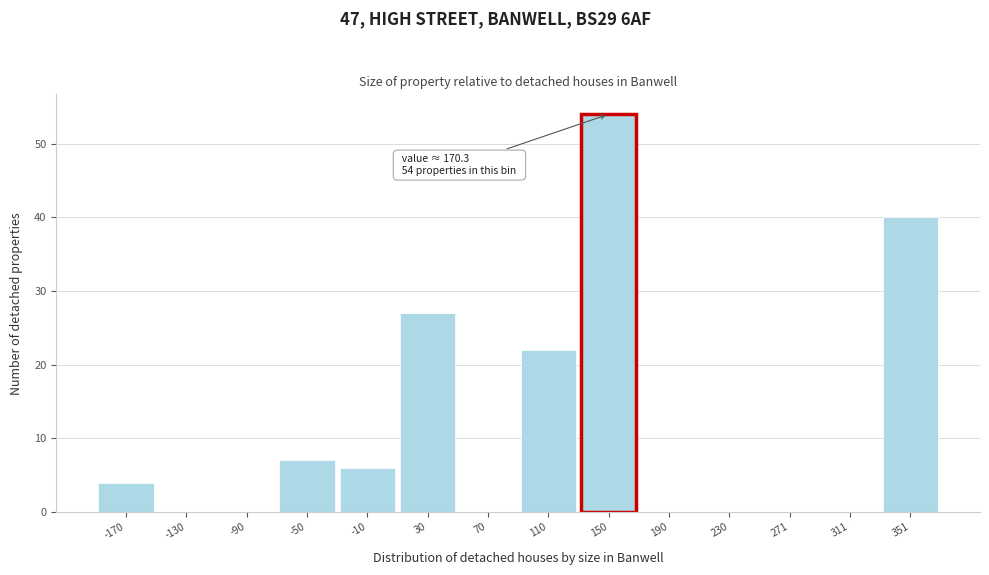

Reading left to right, extract all data points from this chart.

-170=4	-130=0	-90=0	-50=7	-10=6	30=27	70=0	110=22	150=54	190=0	230=0	271=0	311=0	351=40